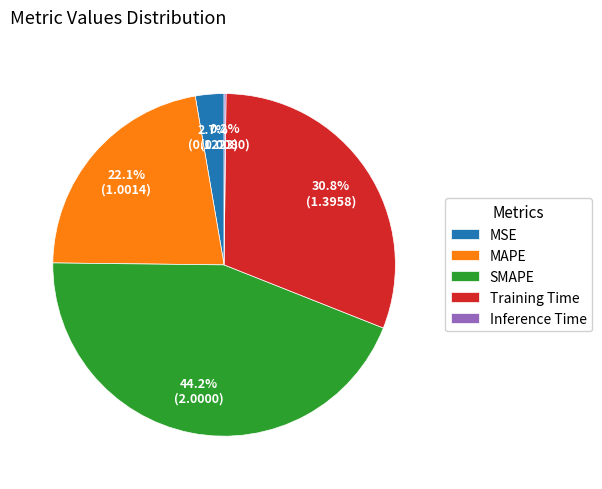

Do Training Time and MAPE together represent more than half of the pie?

Yes